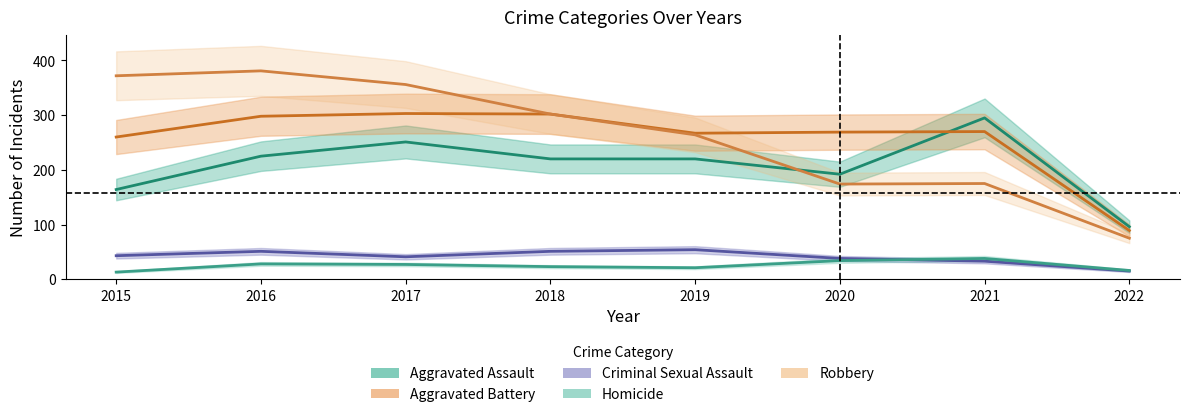

Read the Criminal Sexual Assault value at 2016.

51